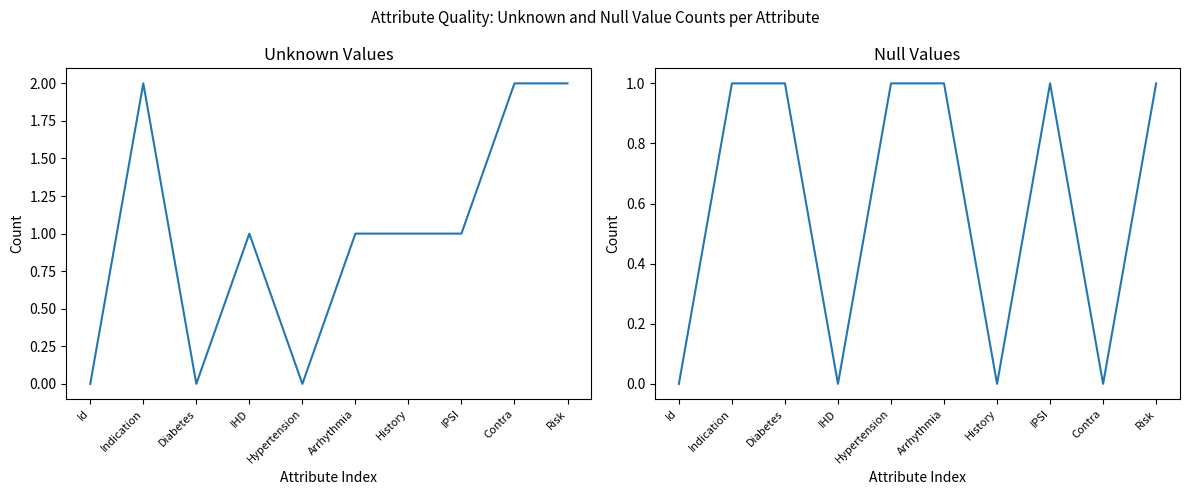

List the series in order of their overall mean, highest first.

Unknown, Null